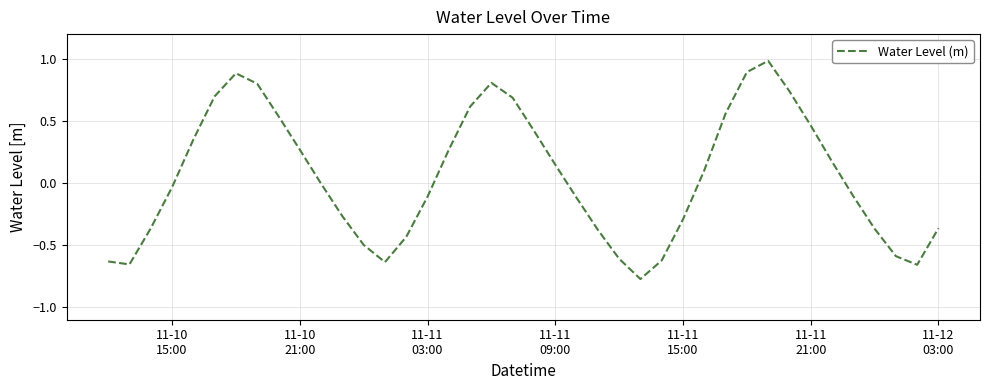

What is the greatest value displayed?

1.0